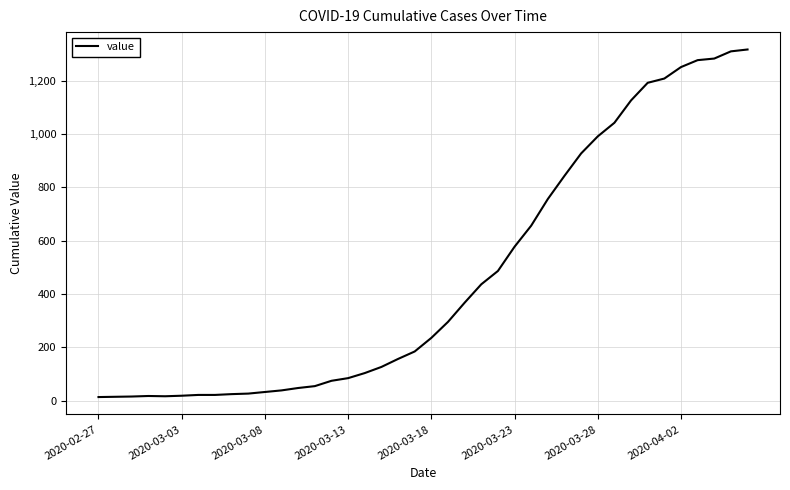

What is the maximum value shown in the chart?

1317